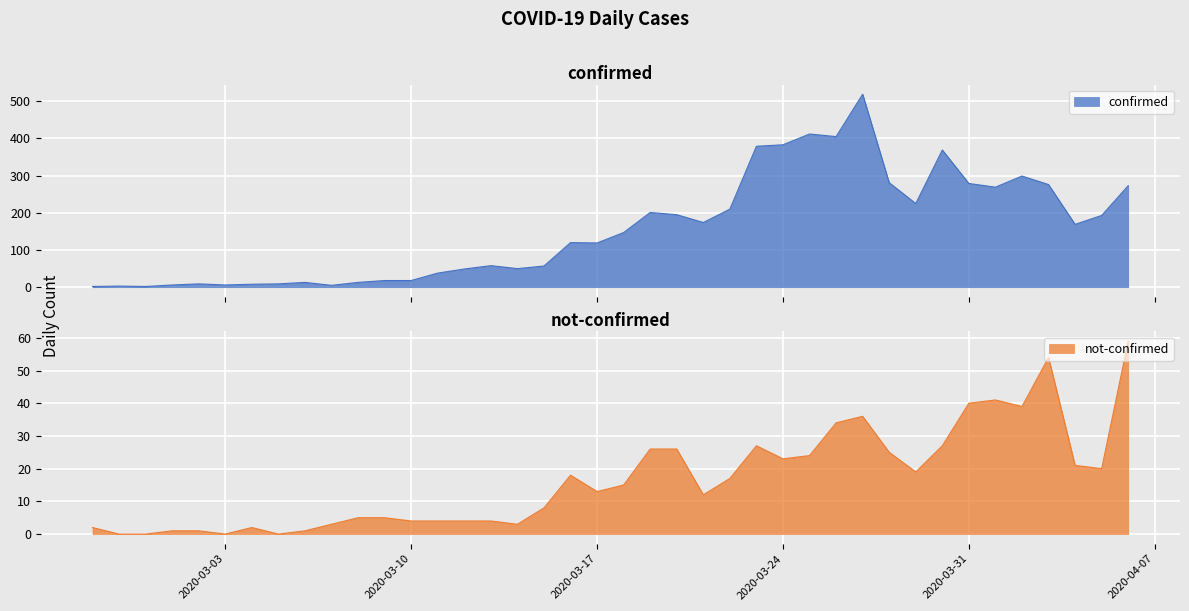

The not-confirmed series shows 36 at 2020-03-27. True or false?

True